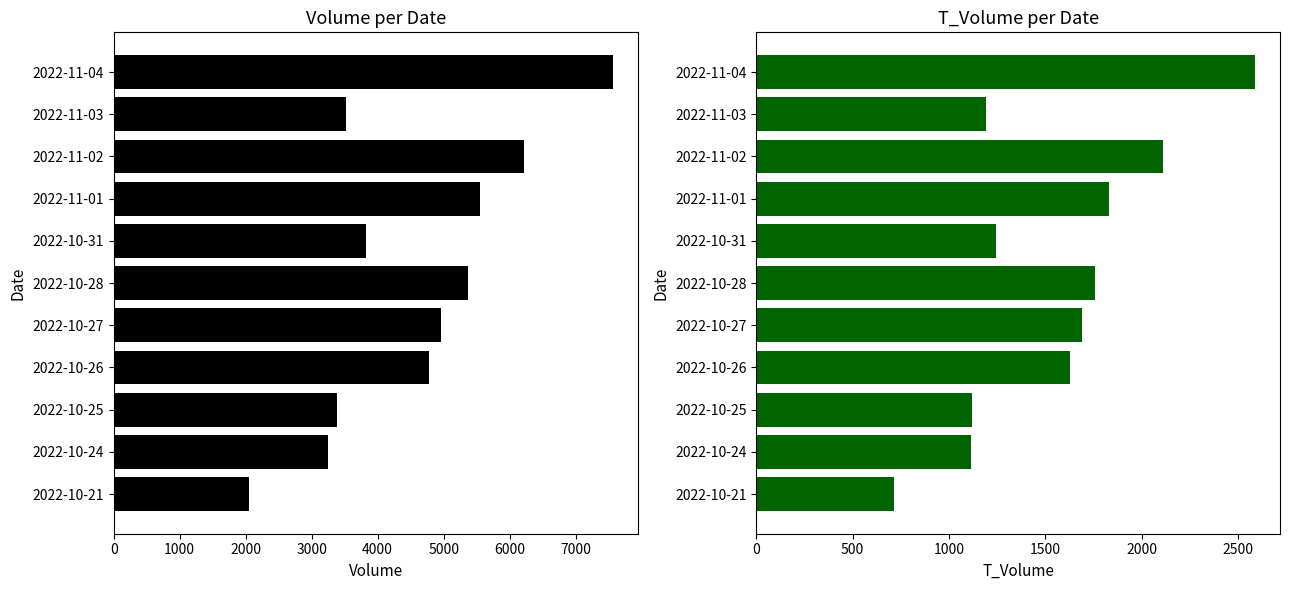

The value of volume at 2022-10-27 is 8873. True or false?

False